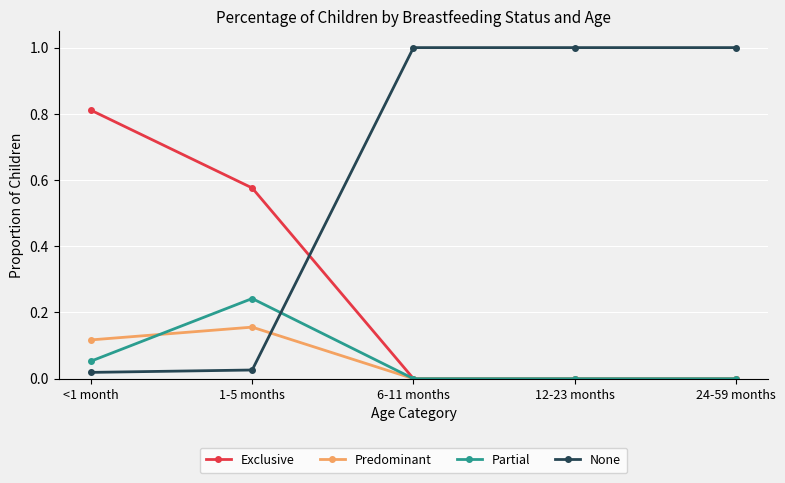

What is the spread (max minus min) of values at 12-23 months?

1.0